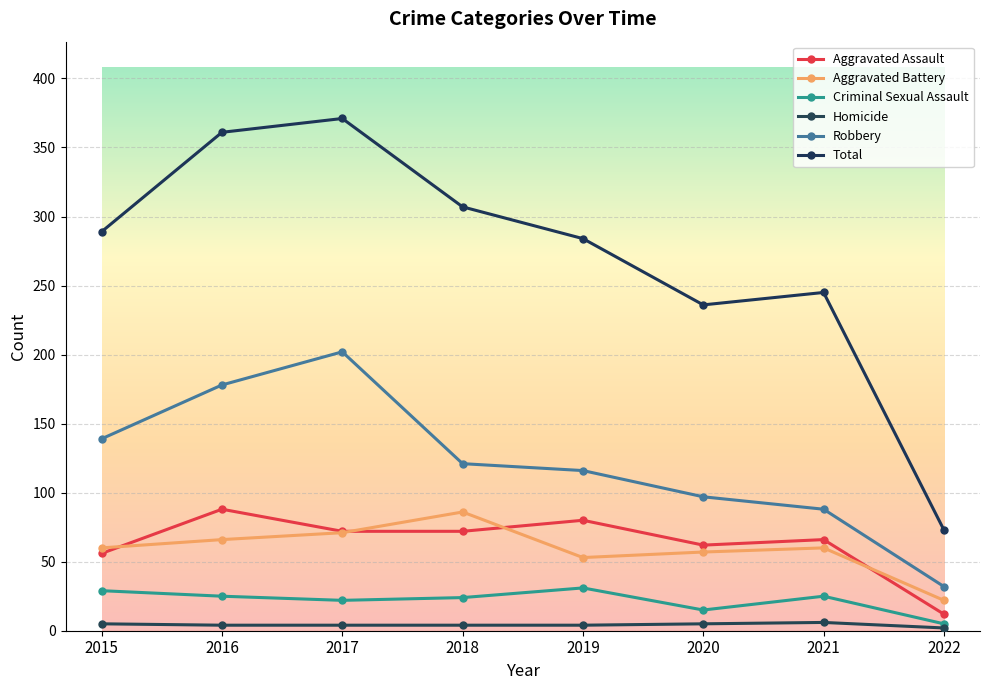

True or false: Total and Robbery intersect in this chart.

False